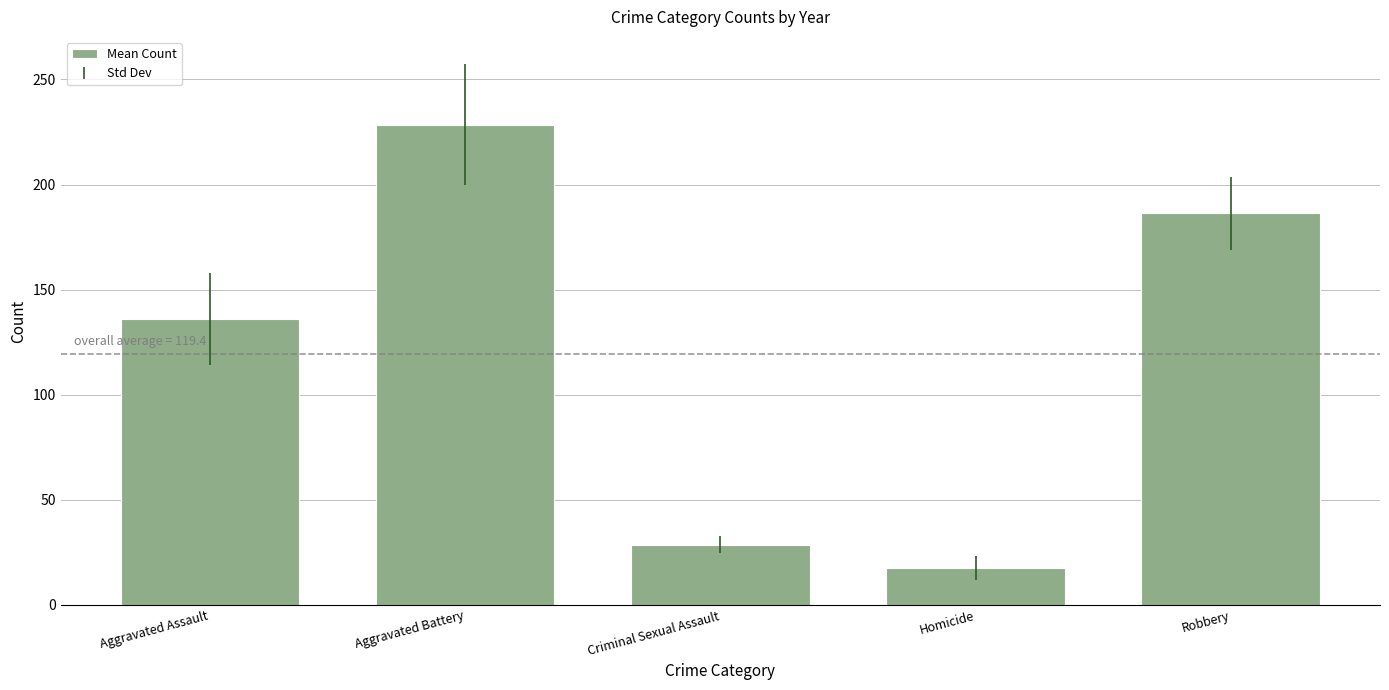

What is the smallest value displayed?

17.8